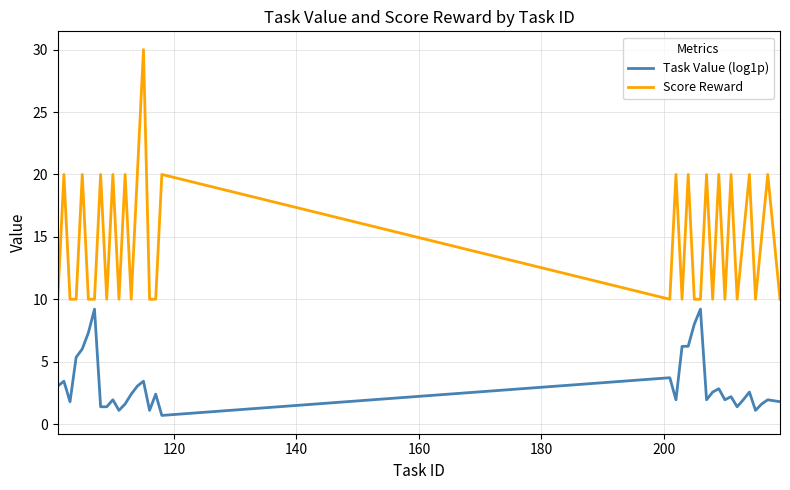

List the series in order of their peak value, highest first.

Score Reward, Task Value (log1p)